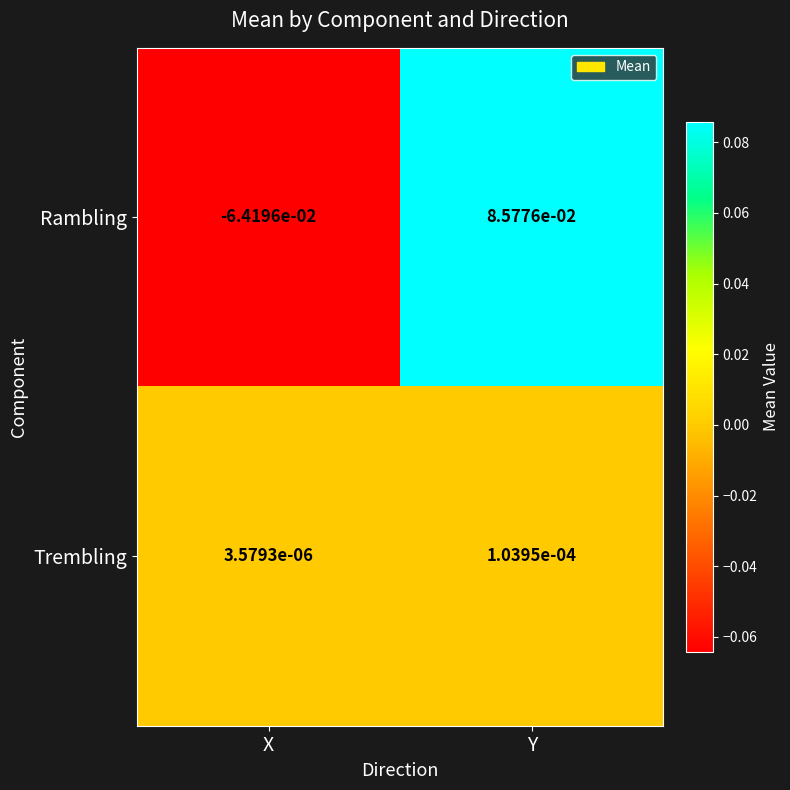

At which category is the sum across all series the highest?

Y